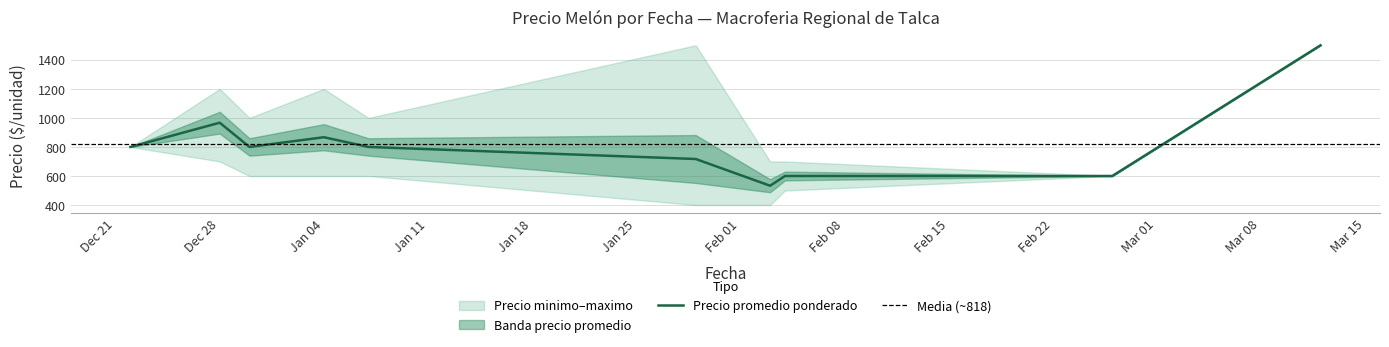

What is the value of the Precio maximo point at the 10th from the left?

1500